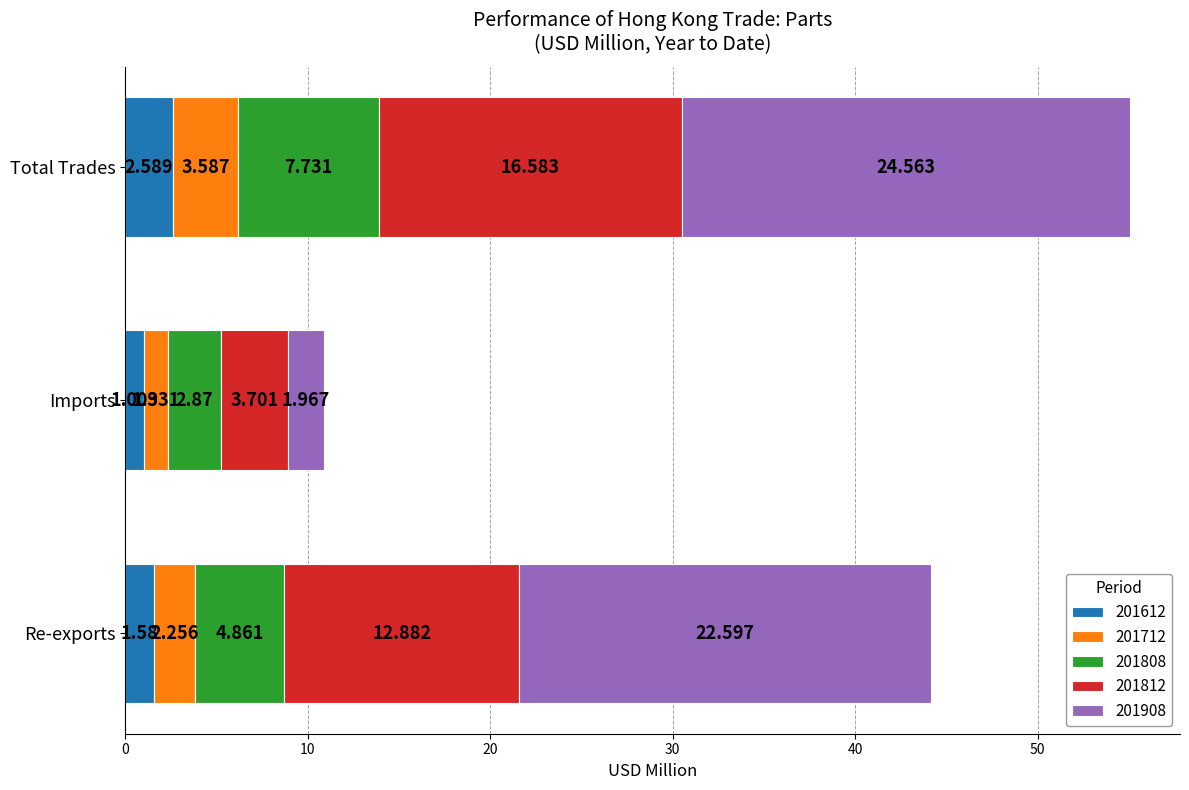

At which category is the sum across all series the highest?

Total Trades